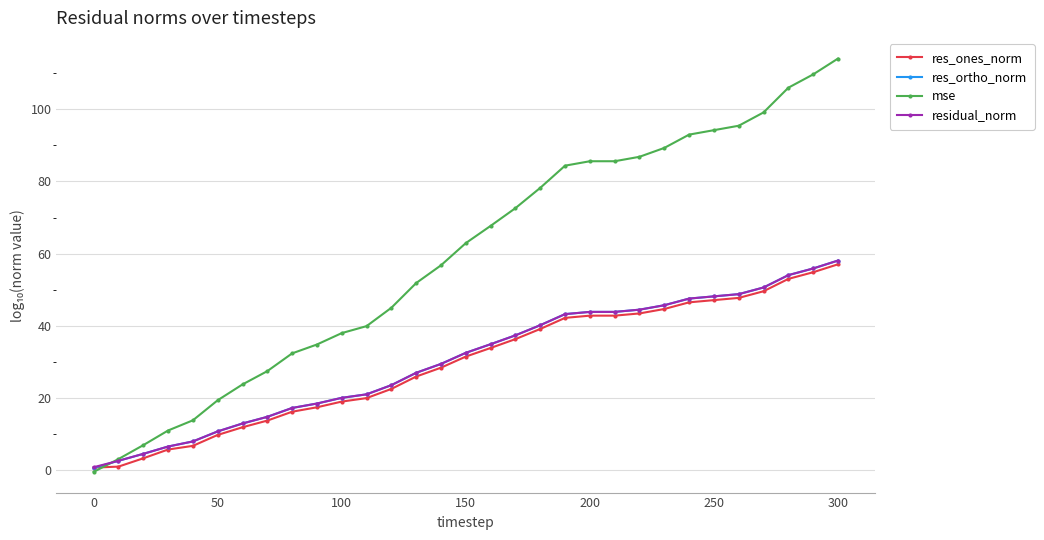

What is the highest value of the res_ones_norm series?

57.0